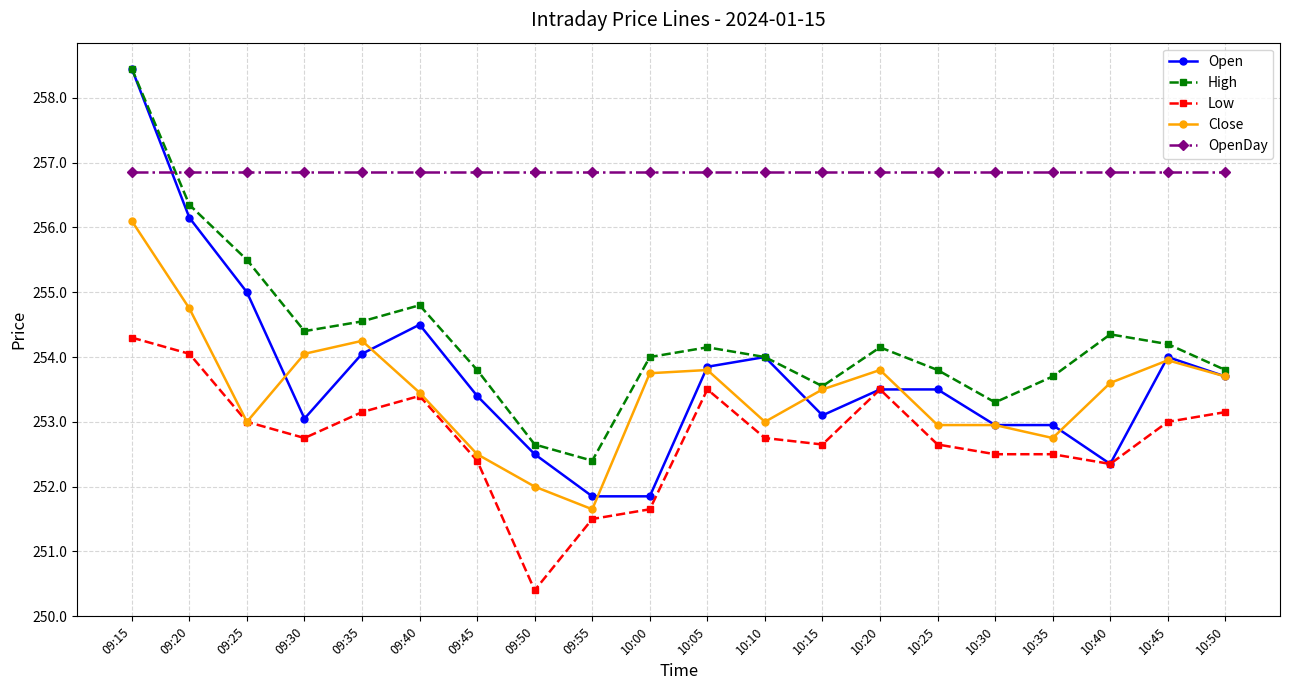

Which series has the largest total across all categories?

OpenDay